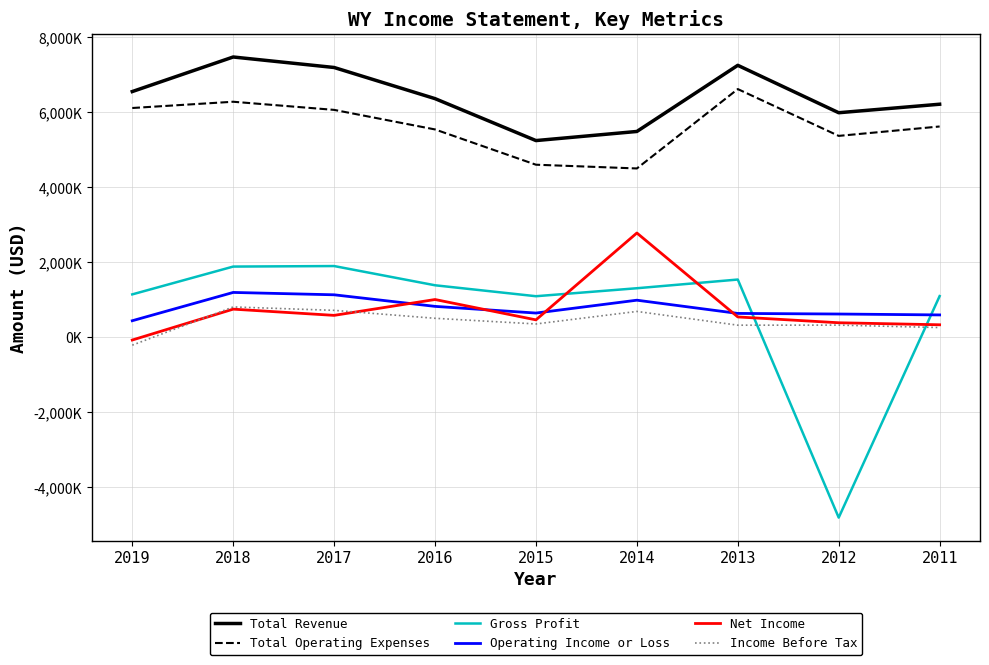

What is the difference between the highest and lowest values at 2016?

5861000